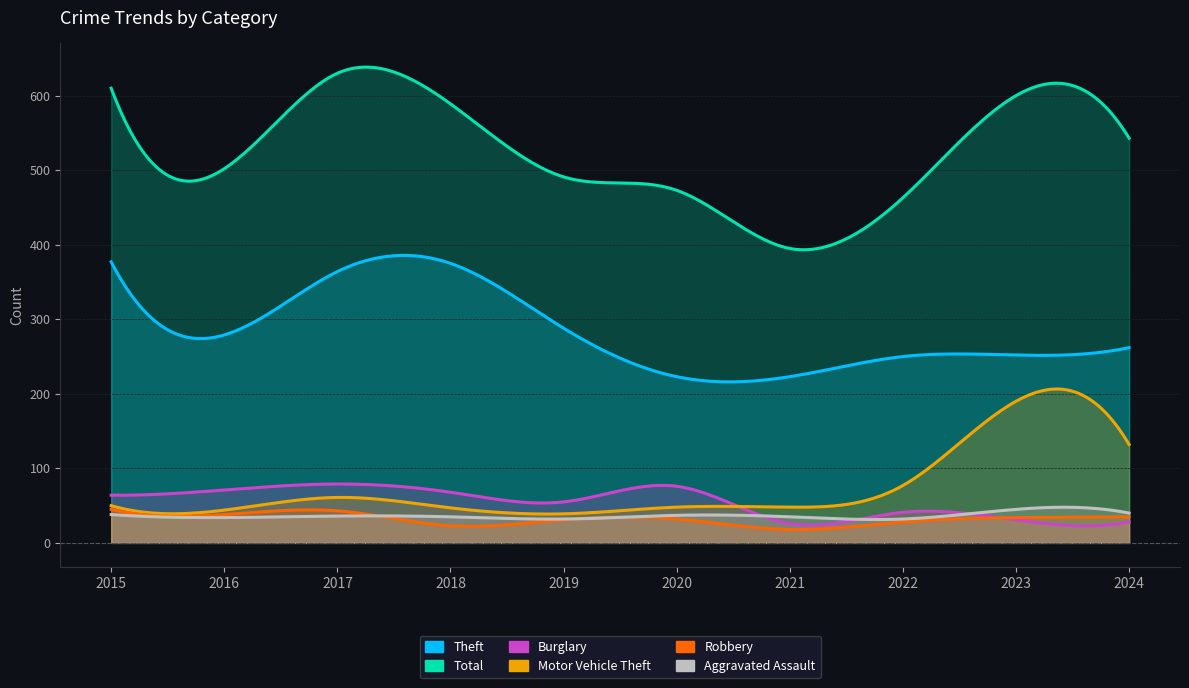

Rank the series at 2015 from lowest to highest value.

Aggravated Assault, Robbery, Motor Vehicle Theft, Burglary, Theft, Total